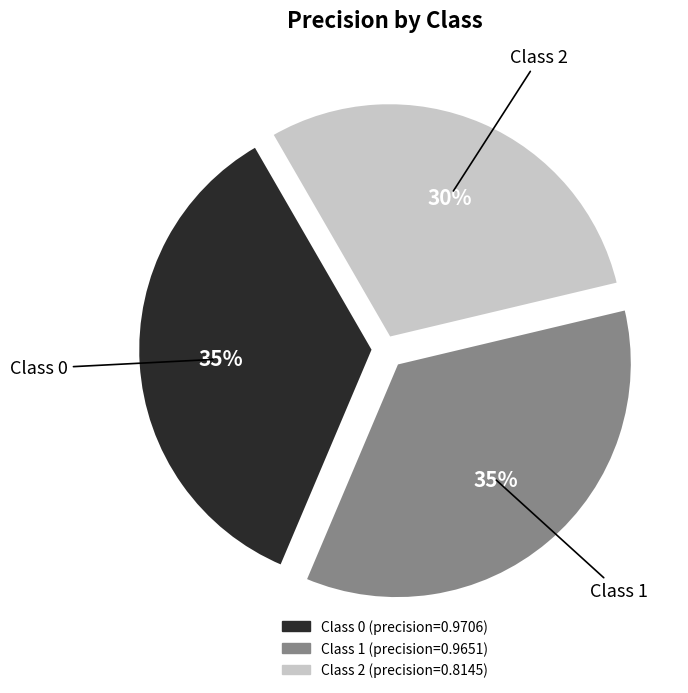

Does any single category account for the majority?

No